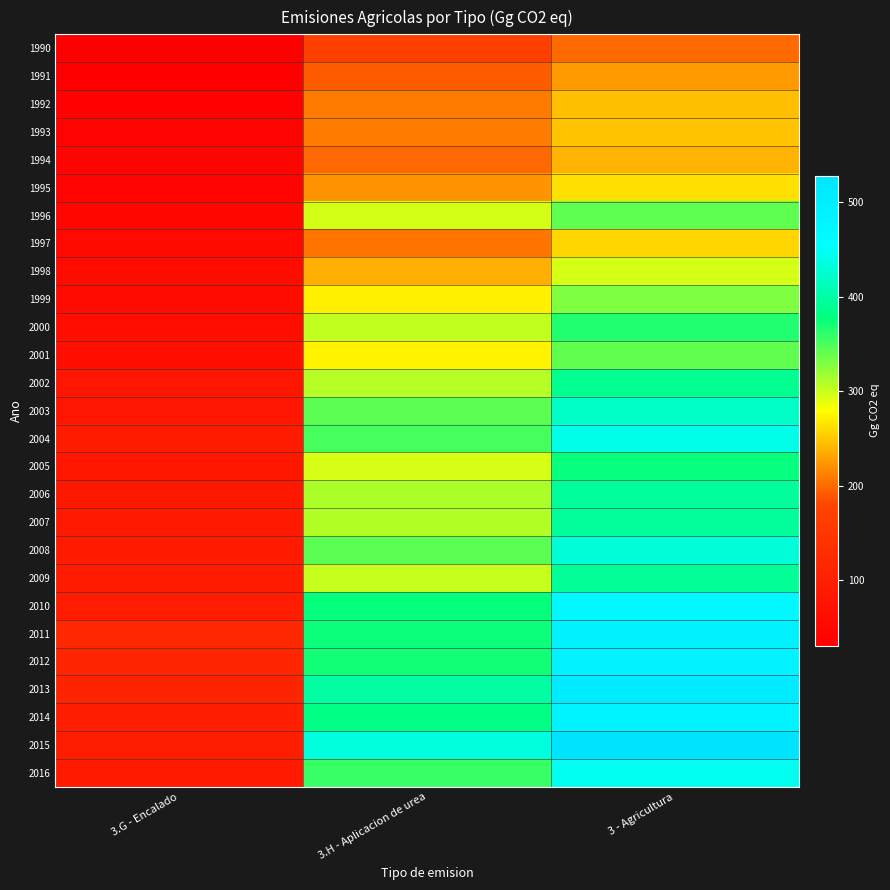

Reading right to left, what are all the values shown in this chart?

1990: 3 - Agricultura=200.5	3.H - Aplicacion de urea=169.7	3.G - Encalado=30.8
1991: 3 - Agricultura=225.5	3.H - Aplicacion de urea=192.4	3.G - Encalado=33.1
1992: 3 - Agricultura=244.8	3.H - Aplicacion de urea=209.3	3.G - Encalado=35.5
1993: 3 - Agricultura=247.9	3.H - Aplicacion de urea=210.1	3.G - Encalado=37.8
1994: 3 - Agricultura=239.1	3.H - Aplicacion de urea=198.9	3.G - Encalado=40.1
1995: 3 - Agricultura=263.8	3.H - Aplicacion de urea=222.8	3.G - Encalado=41.1
1996: 3 - Agricultura=342.0	3.H - Aplicacion de urea=296.1	3.G - Encalado=45.8
1997: 3 - Agricultura=257.2	3.H - Aplicacion de urea=206.3	3.G - Encalado=51.0
1998: 3 - Agricultura=295.6	3.H - Aplicacion de urea=236.9	3.G - Encalado=58.7
1999: 3 - Agricultura=329.2	3.H - Aplicacion de urea=272.3	3.G - Encalado=56.9
2000: 3 - Agricultura=366.5	3.H - Aplicacion de urea=302.9	3.G - Encalado=63.6
2001: 3 - Agricultura=340.9	3.H - Aplicacion de urea=273.4	3.G - Encalado=67.5
2002: 3 - Agricultura=388.8	3.H - Aplicacion de urea=308.6	3.G - Encalado=80.2
2003: 3 - Agricultura=420.8	3.H - Aplicacion de urea=343.2	3.G - Encalado=77.7
2004: 3 - Agricultura=440.4	3.H - Aplicacion de urea=351.3	3.G - Encalado=89.1
2005: 3 - Agricultura=376.5	3.H - Aplicacion de urea=295.2	3.G - Encalado=81.3
2006: 3 - Agricultura=396.0	3.H - Aplicacion de urea=312.1	3.G - Encalado=83.9
2007: 3 - Agricultura=395.0	3.H - Aplicacion de urea=308.6	3.G - Encalado=86.4
2008: 3 - Agricultura=431.5	3.H - Aplicacion de urea=342.8	3.G - Encalado=88.7
2009: 3 - Agricultura=392.2	3.H - Aplicacion de urea=301.3	3.G - Encalado=90.9
2010: 3 - Agricultura=470.1	3.H - Aplicacion de urea=377.2	3.G - Encalado=92.9
2011: 3 - Agricultura=489.2	3.H - Aplicacion de urea=373.8	3.G - Encalado=115.3
2012: 3 - Agricultura=485.5	3.H - Aplicacion de urea=372.3	3.G - Encalado=113.2
2013: 3 - Agricultura=509.3	3.H - Aplicacion de urea=400.4	3.G - Encalado=108.9
2014: 3 - Agricultura=481.7	3.H - Aplicacion de urea=381.5	3.G - Encalado=100.2
2015: 3 - Agricultura=528.1	3.H - Aplicacion de urea=433.0	3.G - Encalado=95.1
2016: 3 - Agricultura=445.4	3.H - Aplicacion de urea=357.0	3.G - Encalado=88.4